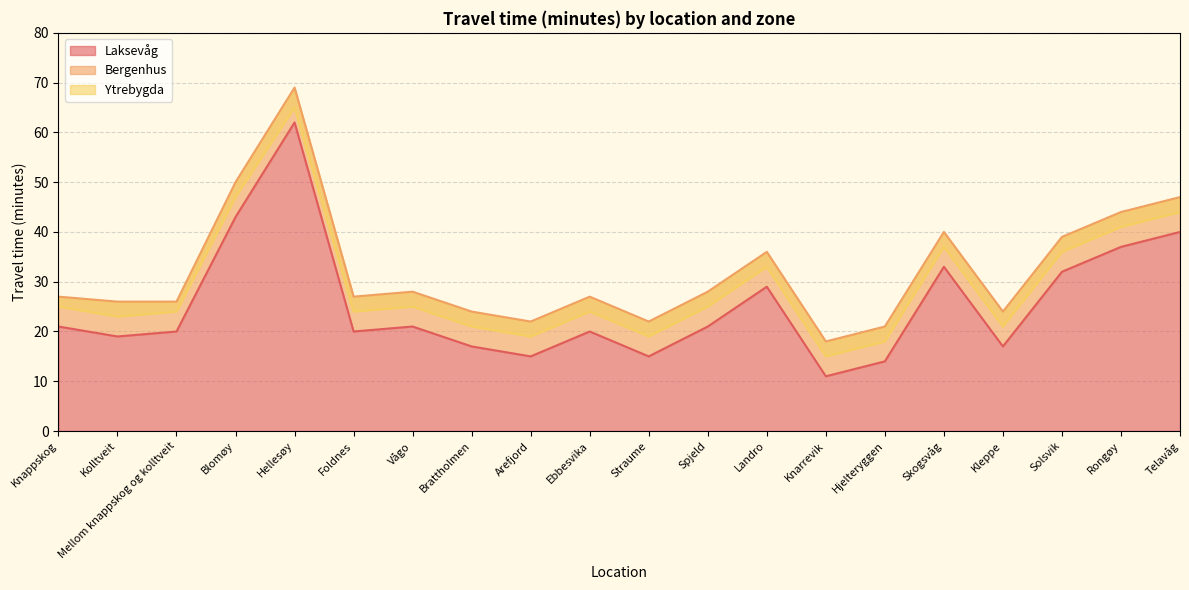

At which label is Laksevåg closest to 36?

Rongøy